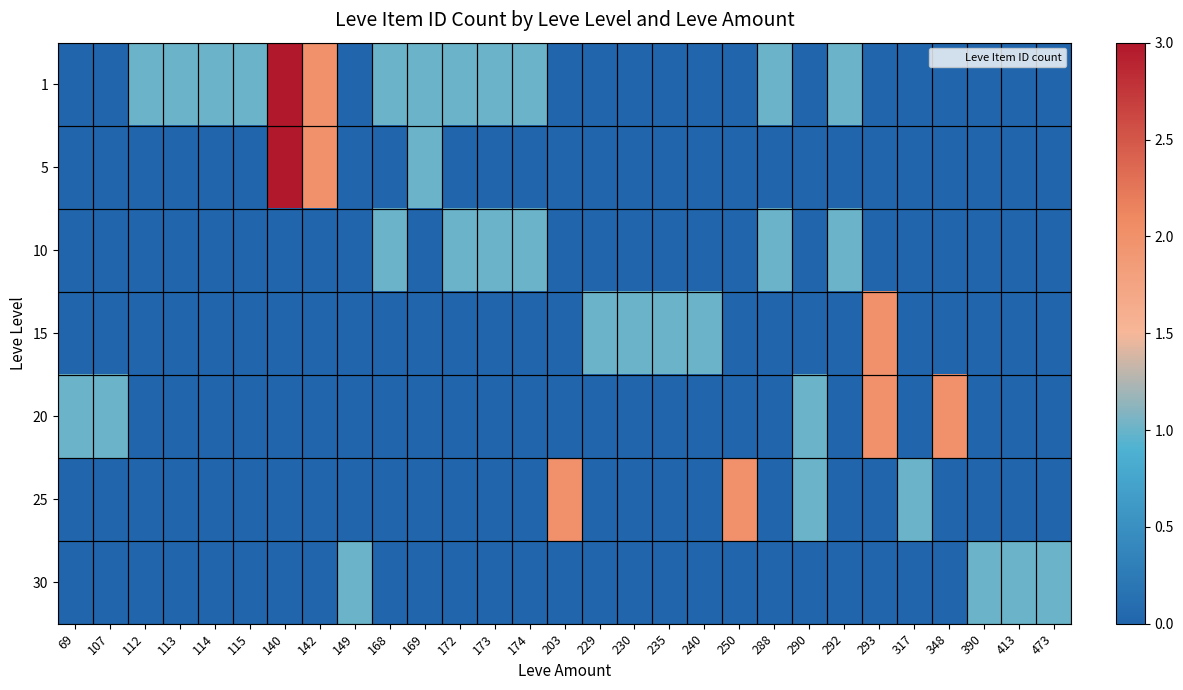

Reading right to left, transcribe all the data shown in this chart.

1: 473=0	413=0	390=0	348=0	317=0	293=0	292=1	290=0	288=1	250=0	240=0	235=0	230=0	229=0	203=0	174=1	173=1	172=1	169=1	168=1	149=0	142=2	140=3	115=1	114=1	113=1	112=1	107=0	69=0
5: 473=0	413=0	390=0	348=0	317=0	293=0	292=0	290=0	288=0	250=0	240=0	235=0	230=0	229=0	203=0	174=0	173=0	172=0	169=1	168=0	149=0	142=2	140=3	115=0	114=0	113=0	112=0	107=0	69=0
10: 473=0	413=0	390=0	348=0	317=0	293=0	292=1	290=0	288=1	250=0	240=0	235=0	230=0	229=0	203=0	174=1	173=1	172=1	169=0	168=1	149=0	142=0	140=0	115=0	114=0	113=0	112=0	107=0	69=0
15: 473=0	413=0	390=0	348=0	317=0	293=2	292=0	290=0	288=0	250=0	240=1	235=1	230=1	229=1	203=0	174=0	173=0	172=0	169=0	168=0	149=0	142=0	140=0	115=0	114=0	113=0	112=0	107=0	69=0
20: 473=0	413=0	390=0	348=2	317=0	293=2	292=0	290=1	288=0	250=0	240=0	235=0	230=0	229=0	203=0	174=0	173=0	172=0	169=0	168=0	149=0	142=0	140=0	115=0	114=0	113=0	112=0	107=1	69=1
25: 473=0	413=0	390=0	348=0	317=1	293=0	292=0	290=1	288=0	250=2	240=0	235=0	230=0	229=0	203=2	174=0	173=0	172=0	169=0	168=0	149=0	142=0	140=0	115=0	114=0	113=0	112=0	107=0	69=0
30: 473=1	413=1	390=1	348=0	317=0	293=0	292=0	290=0	288=0	250=0	240=0	235=0	230=0	229=0	203=0	174=0	173=0	172=0	169=0	168=0	149=1	142=0	140=0	115=0	114=0	113=0	112=0	107=0	69=0